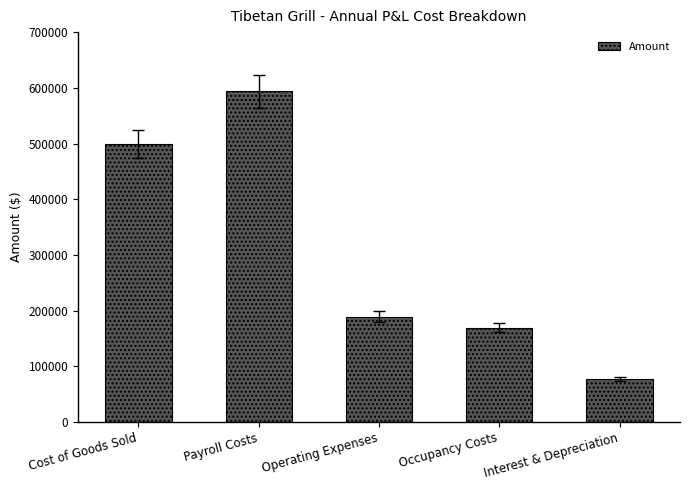

What is the ratio of the value at Occupancy Costs to the value at Cost of Goods Sold?

0.3